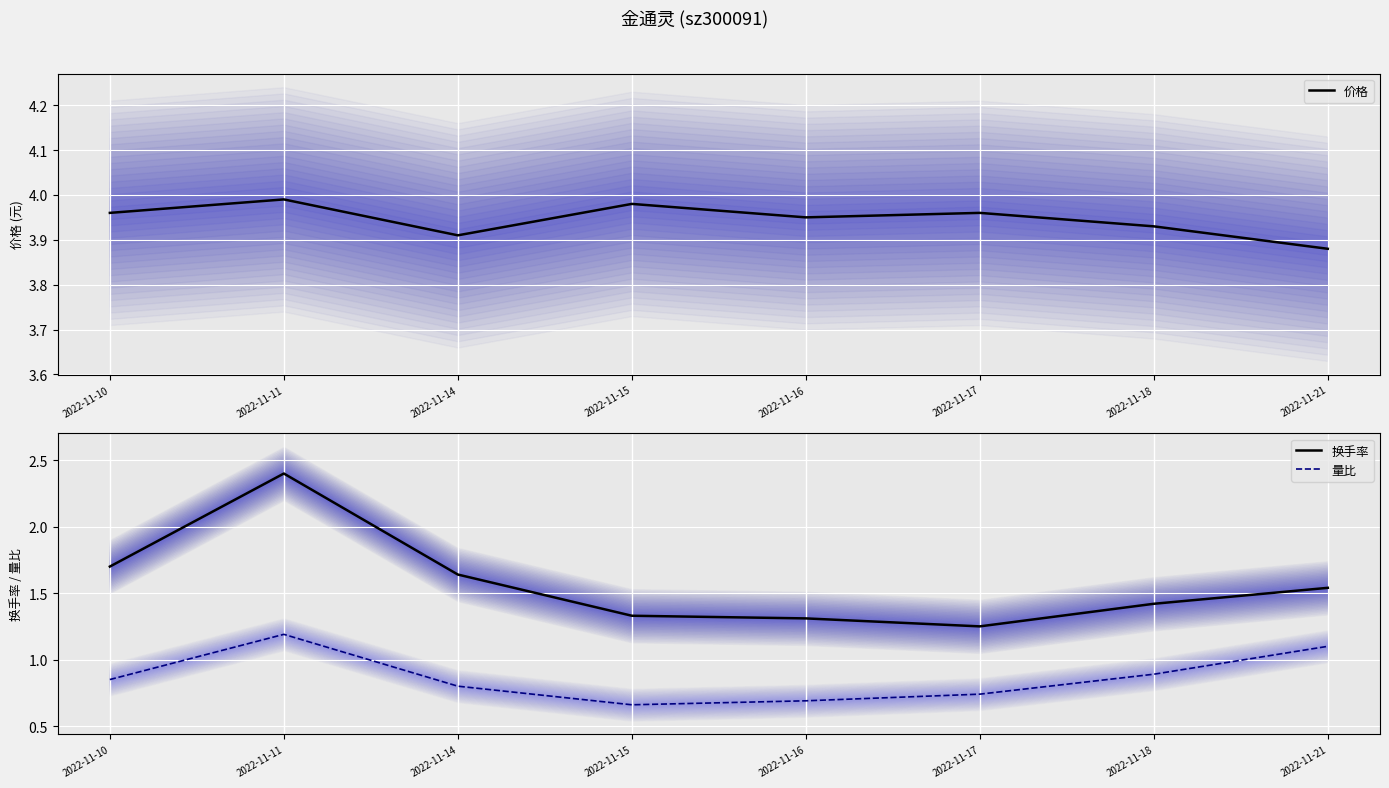

What is the difference between the second highest and second lowest values in the 价格 series?

0.1